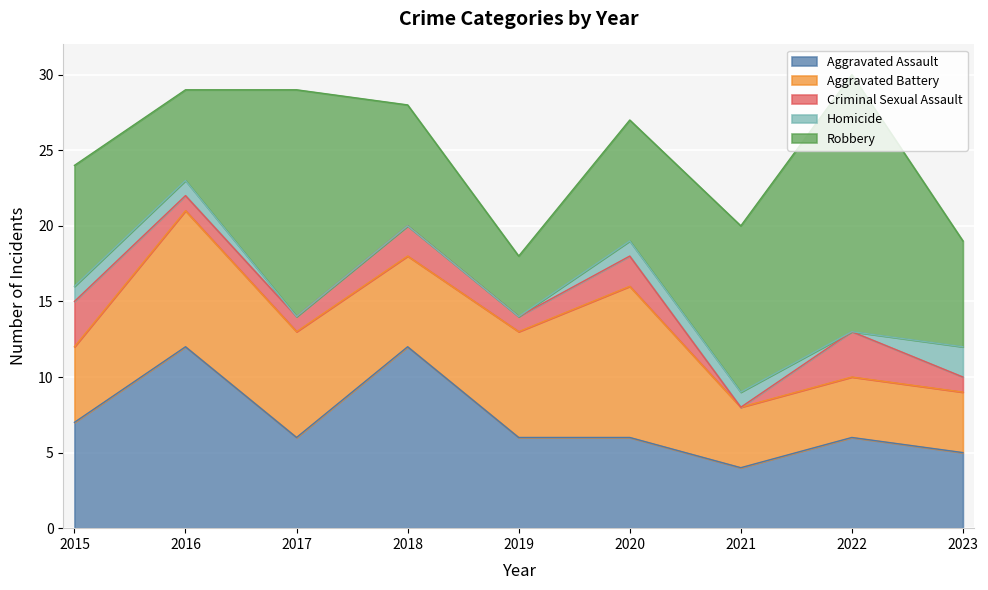

Between 2018 and 2019, which series saw the biggest shift?

Aggravated Assault